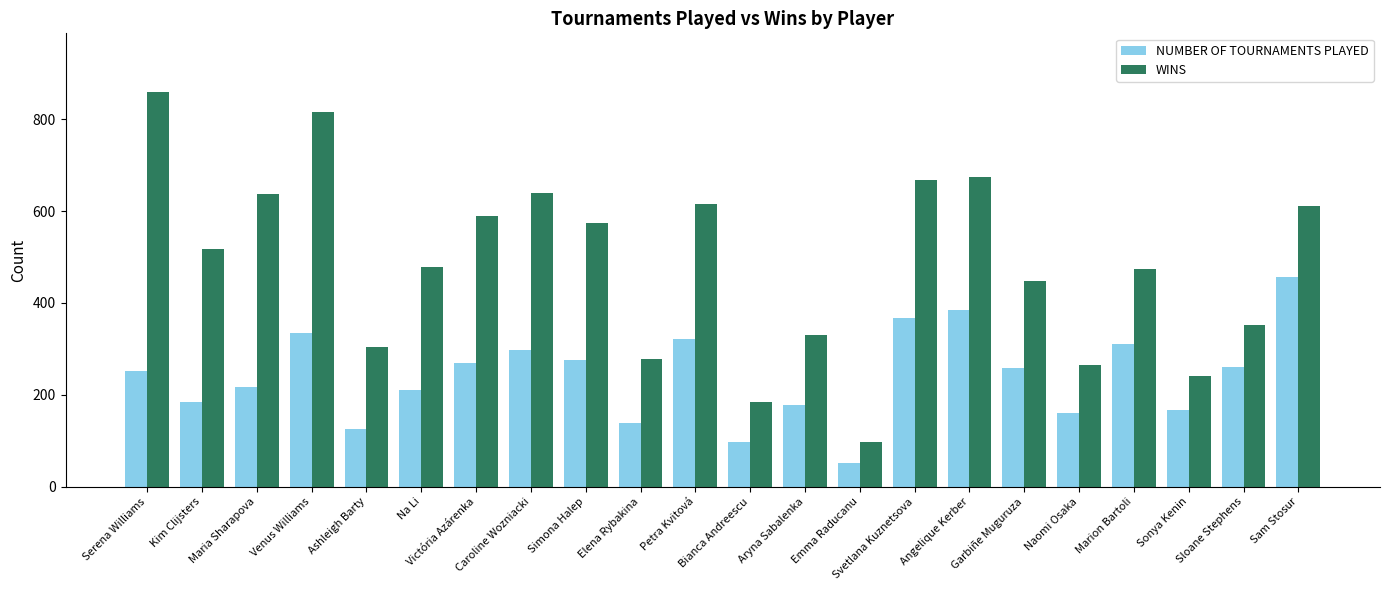

Count the number of data series in this chart.

2